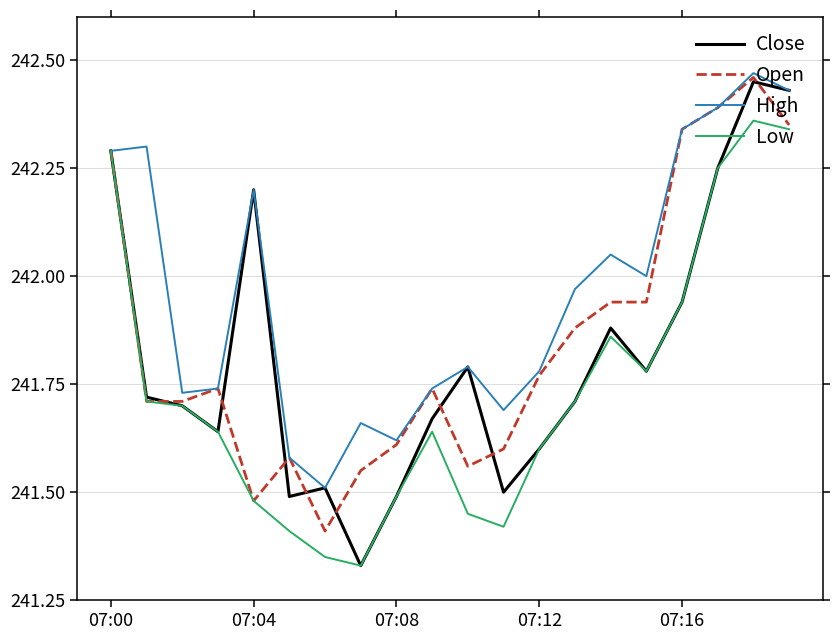

Rank the series by their average value, from highest to lowest.

High, Open, Close, Low